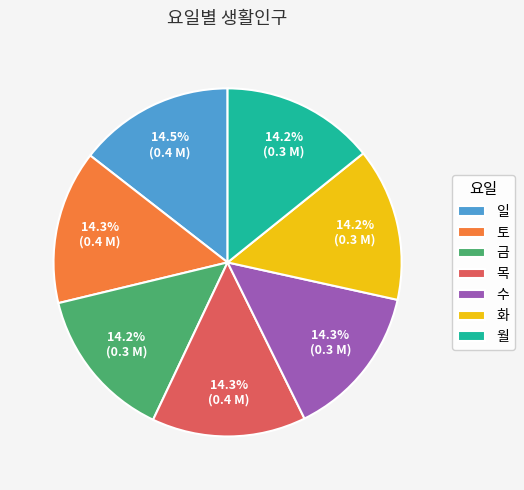

Is there a majority slice in this chart?

No